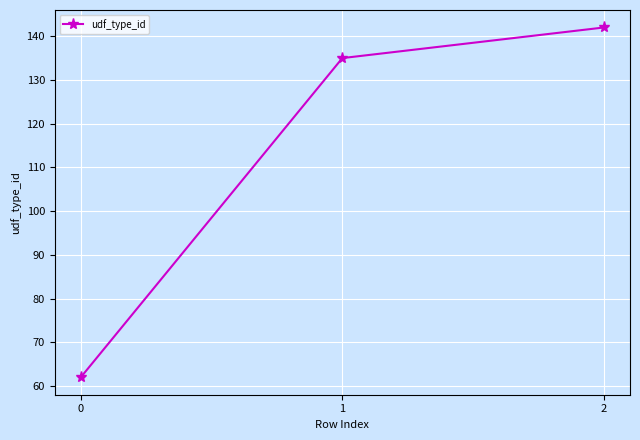

Read the value at 1.

135